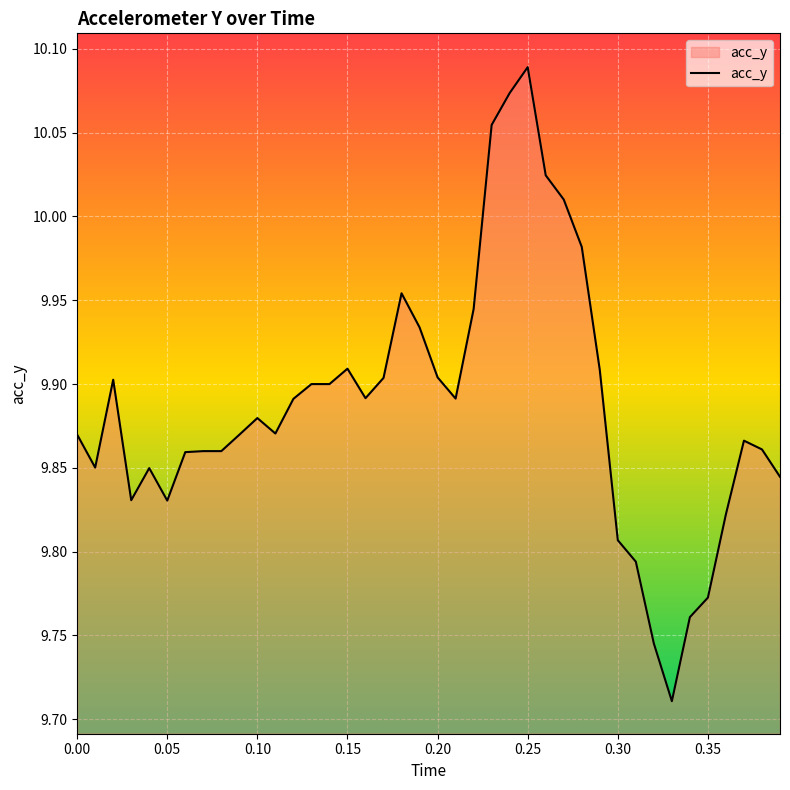

Which category has the highest value across all series?

0.25